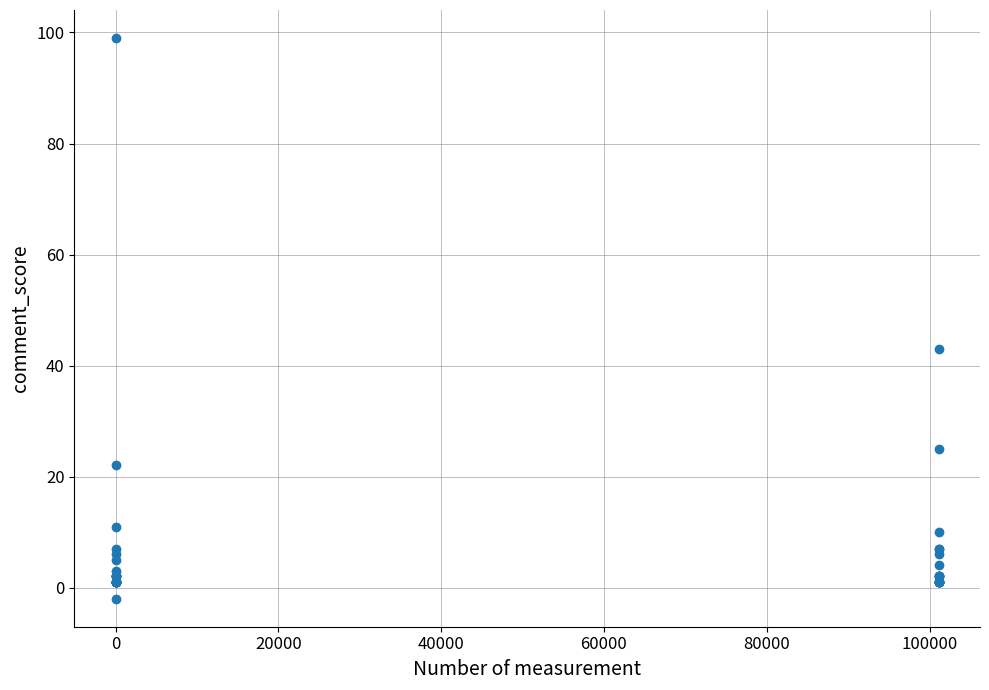

What Y value in the scatter plot is closest to 48?

43